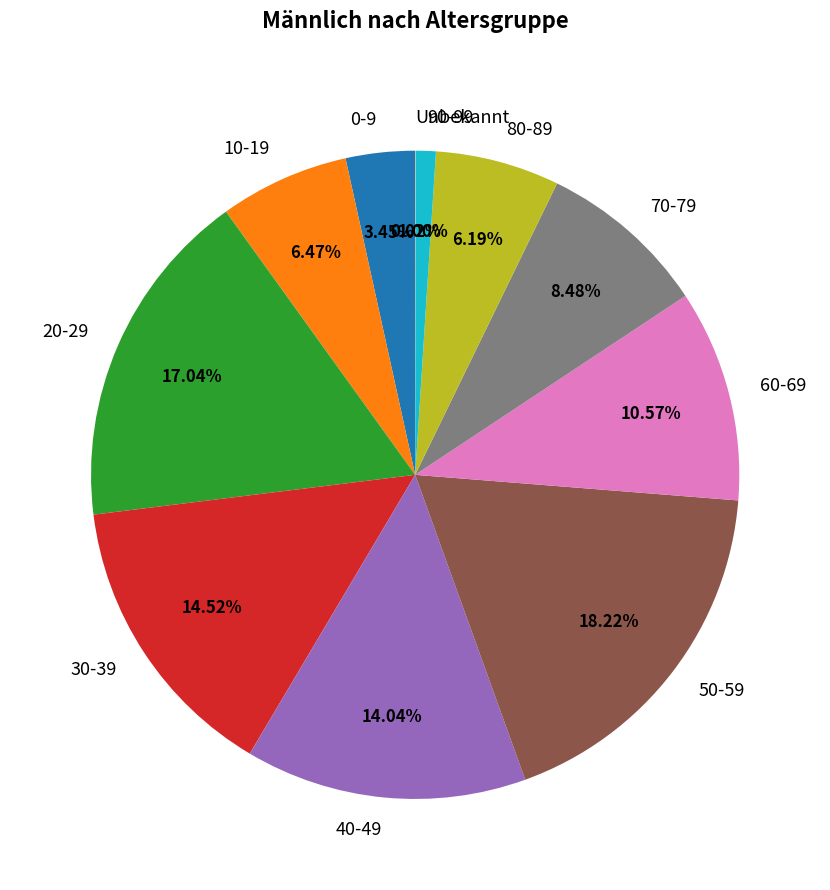

Combined, do 80-89 and 90-99 account for over 50%?

No